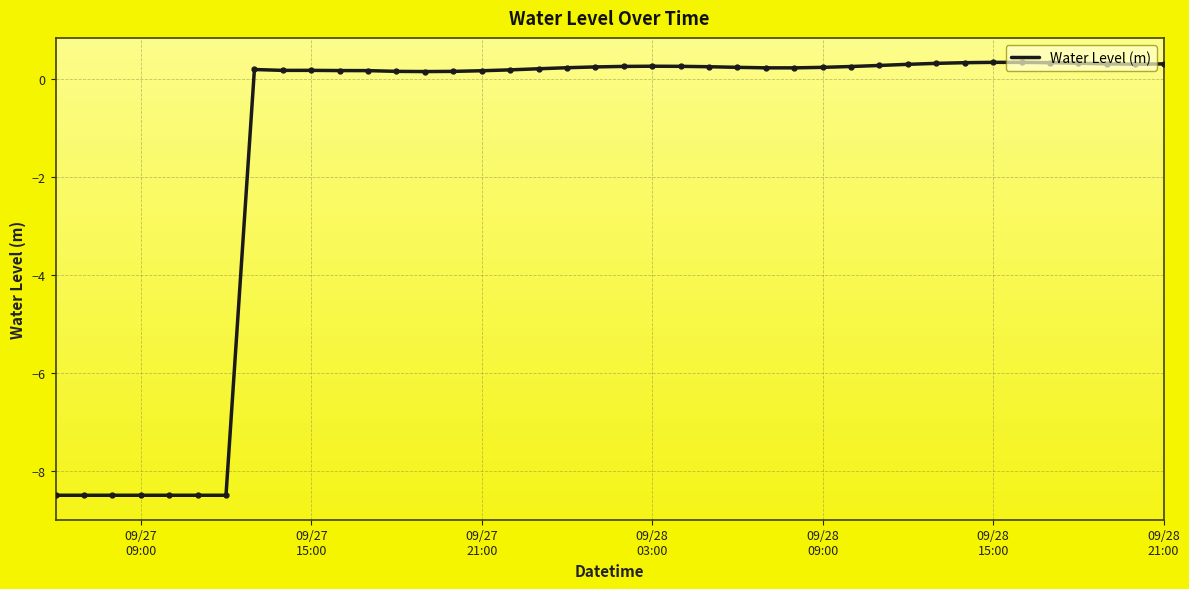

What is the smallest value displayed?

-8.5